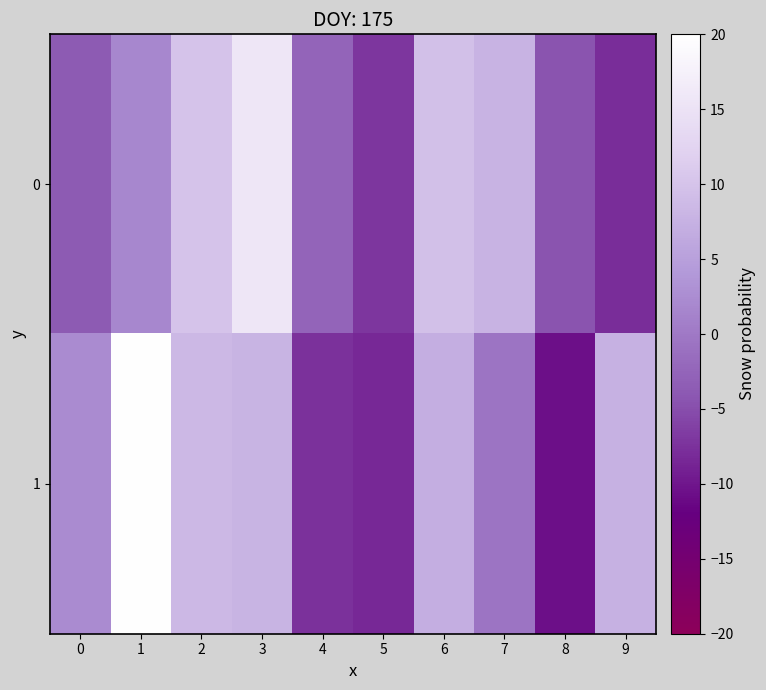

Rank the series by their average value, from lowest to highest.

0, 1